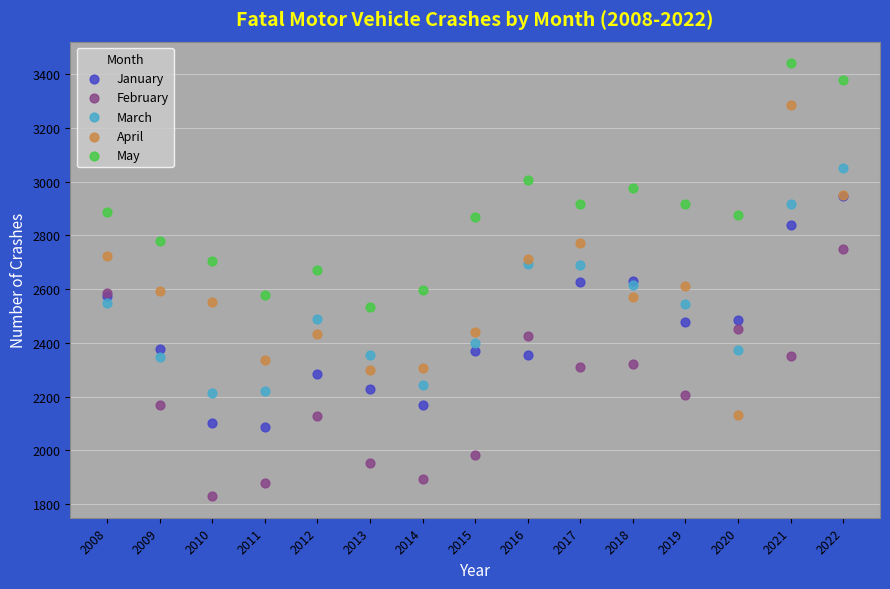

What are all the series names shown in the legend?

January, February, March, April, May